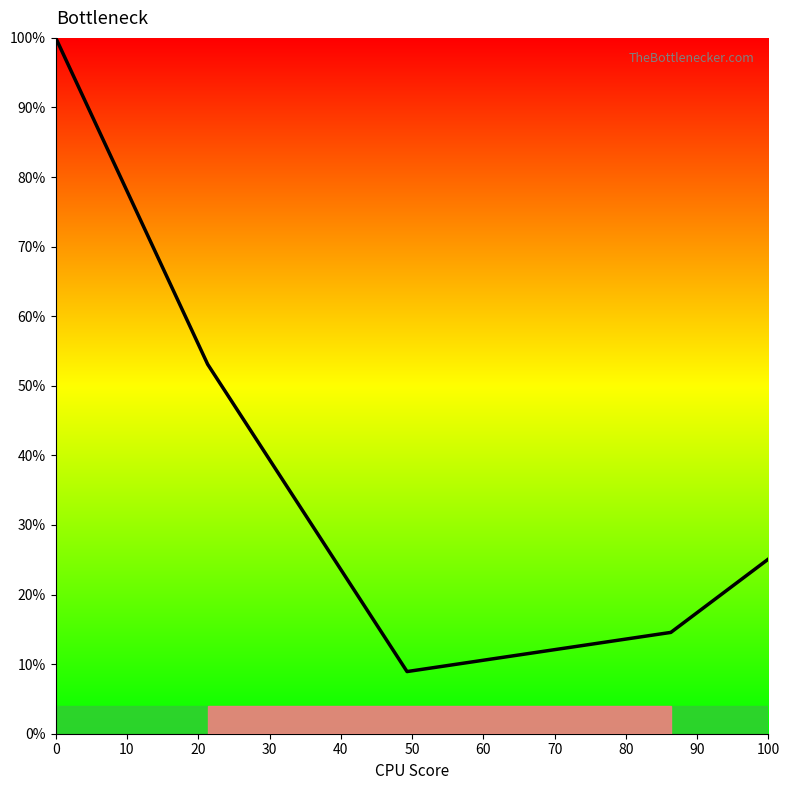

What is the greatest value displayed?

100.0